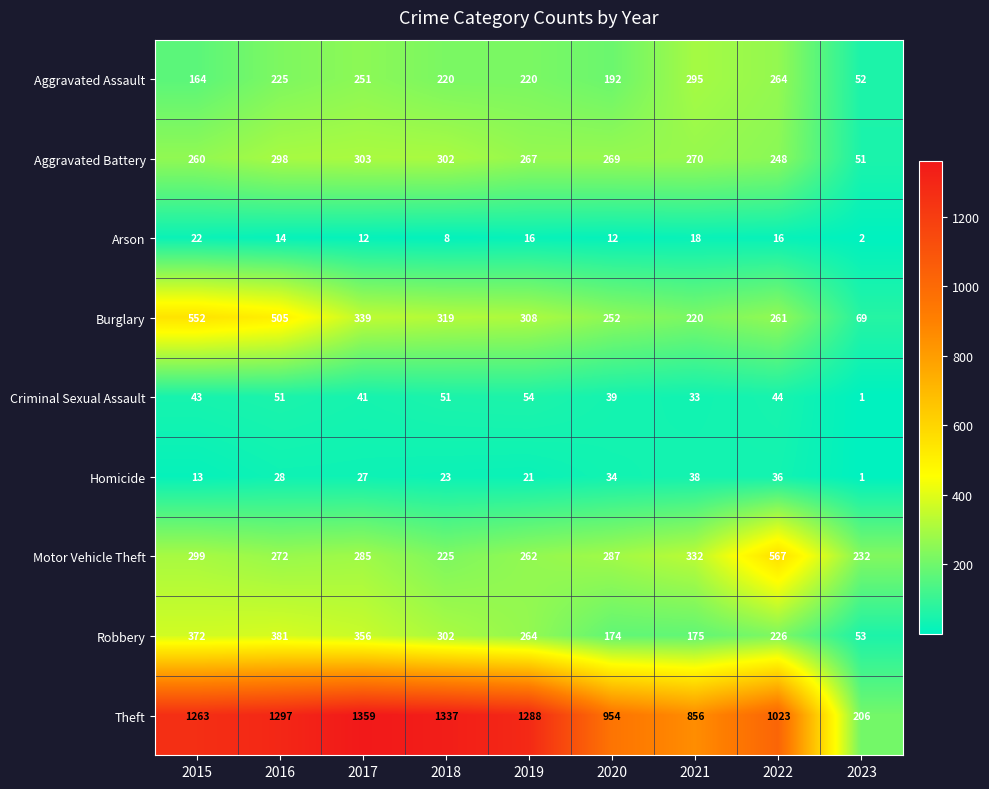

Which series changed the most between 2016 and 2017?

Burglary